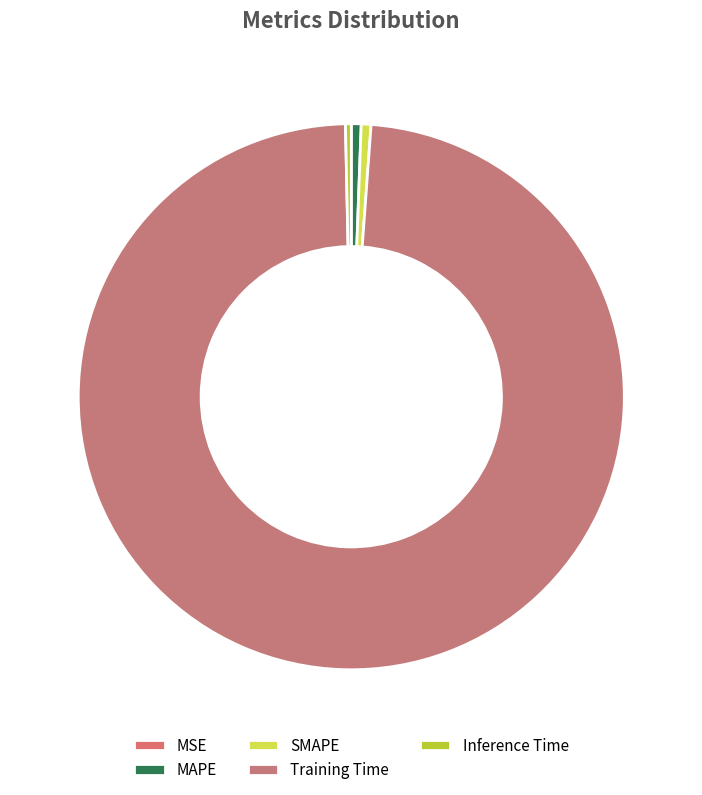

Is it true that SMAPE is 11% of the pie?

False